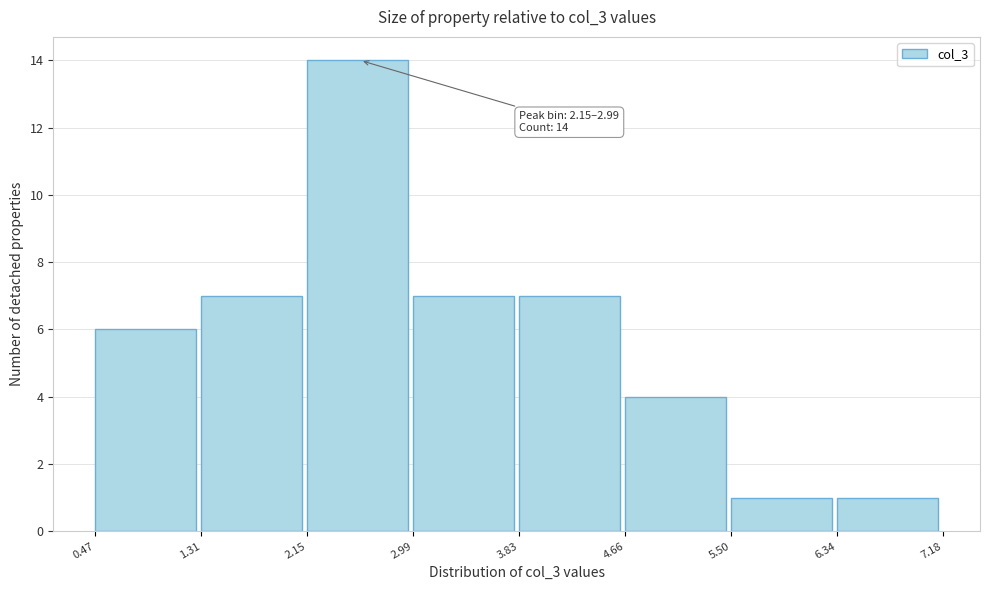

Over which range of the x-axis is the bar tallest?

2.15 to 2.99